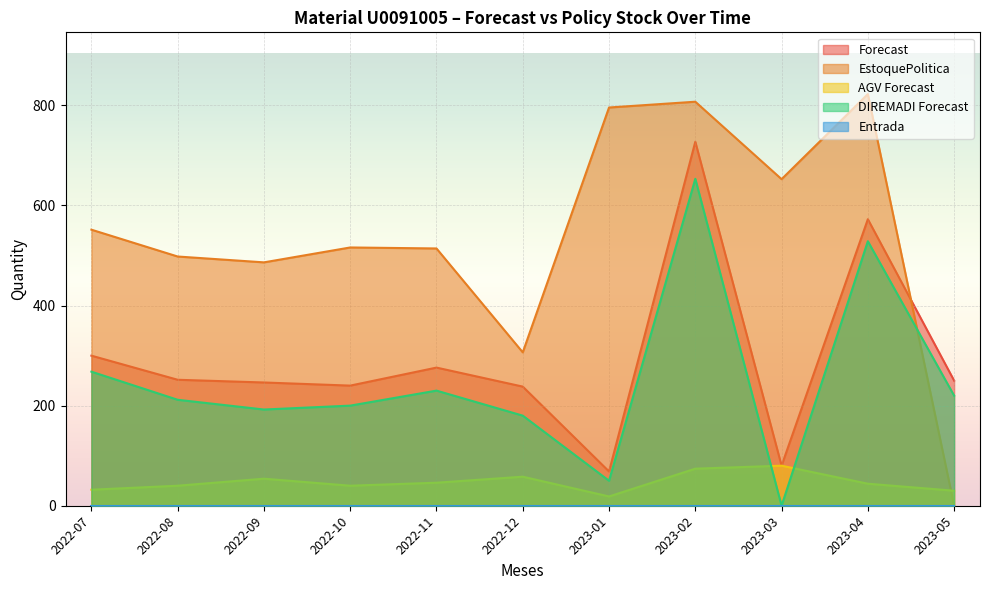

Where does the Forecast series first go above 249?

2022-07